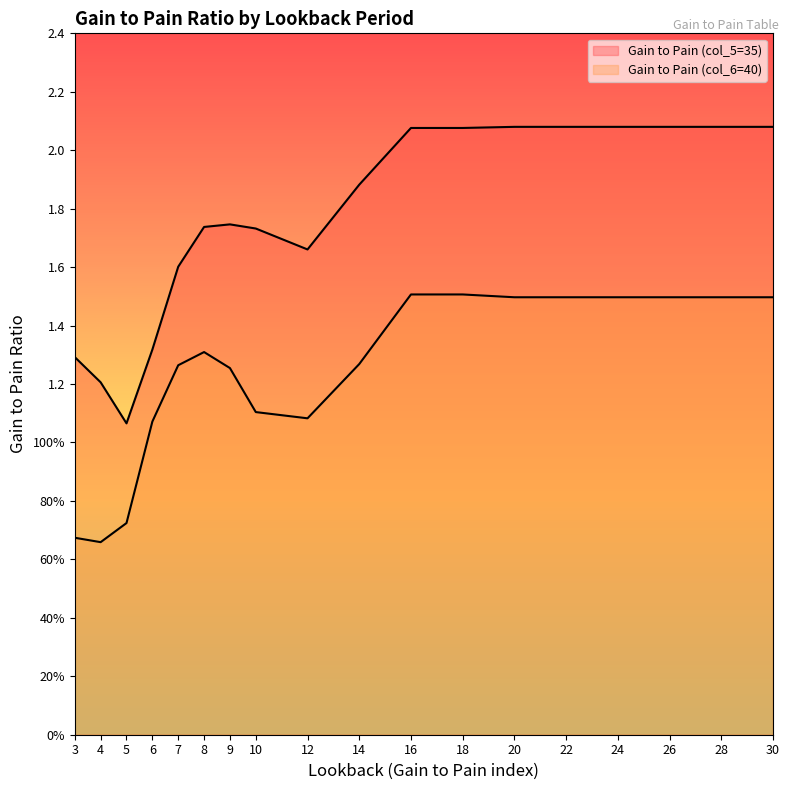

Rank the series by their maximum value, from lowest to highest.

Gain to Pain (col_6=40), Gain to Pain (col_5=35)